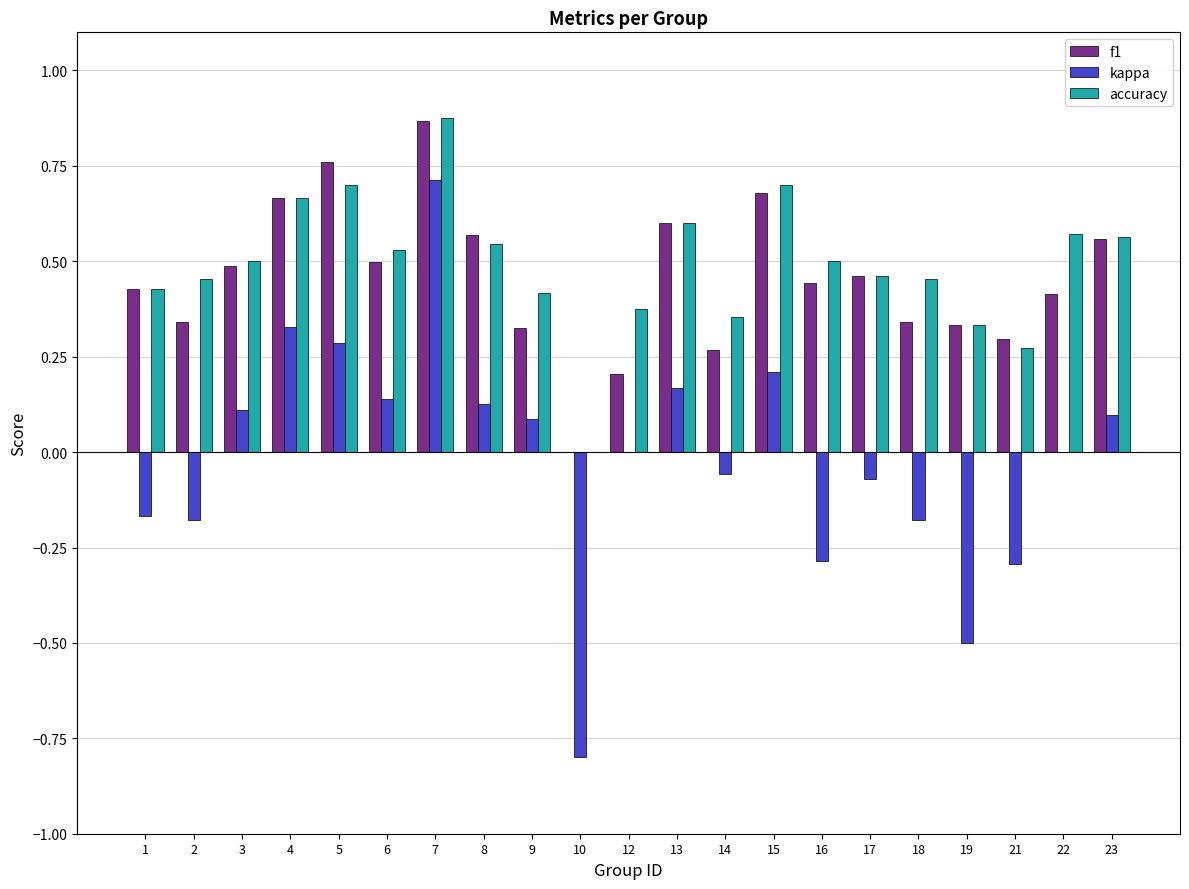

What is the total value across all series at 23?

1.2